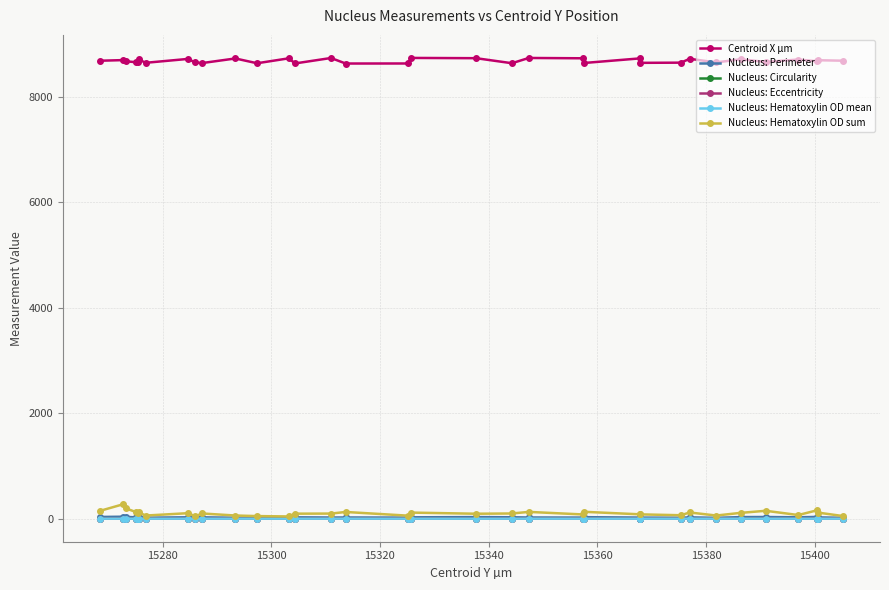

What is the greatest value displayed?

8742.4